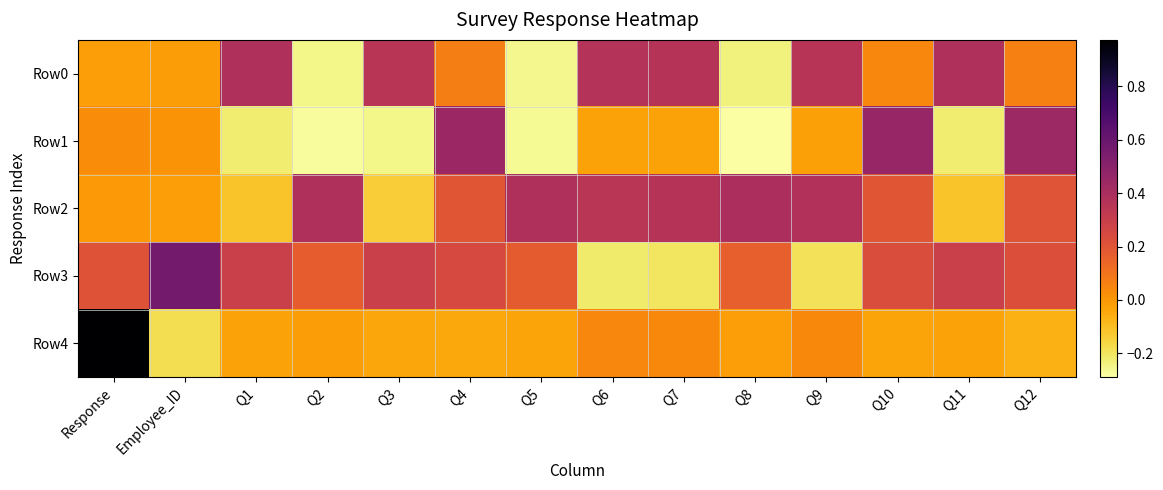

Count the number of categories in the chart.

14